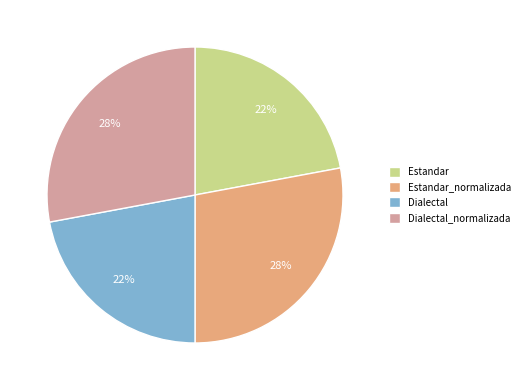

To the nearest percent, what is the combined percentage of Dialectal_normalizada and Estandar?

50%